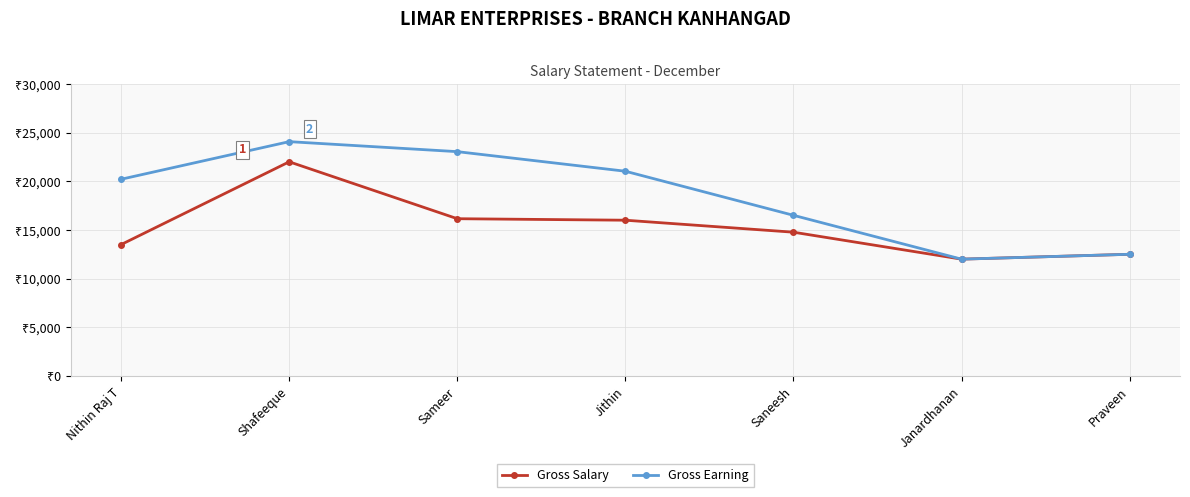

At which label does Gross Earning first exceed 20208?

Shafeeque